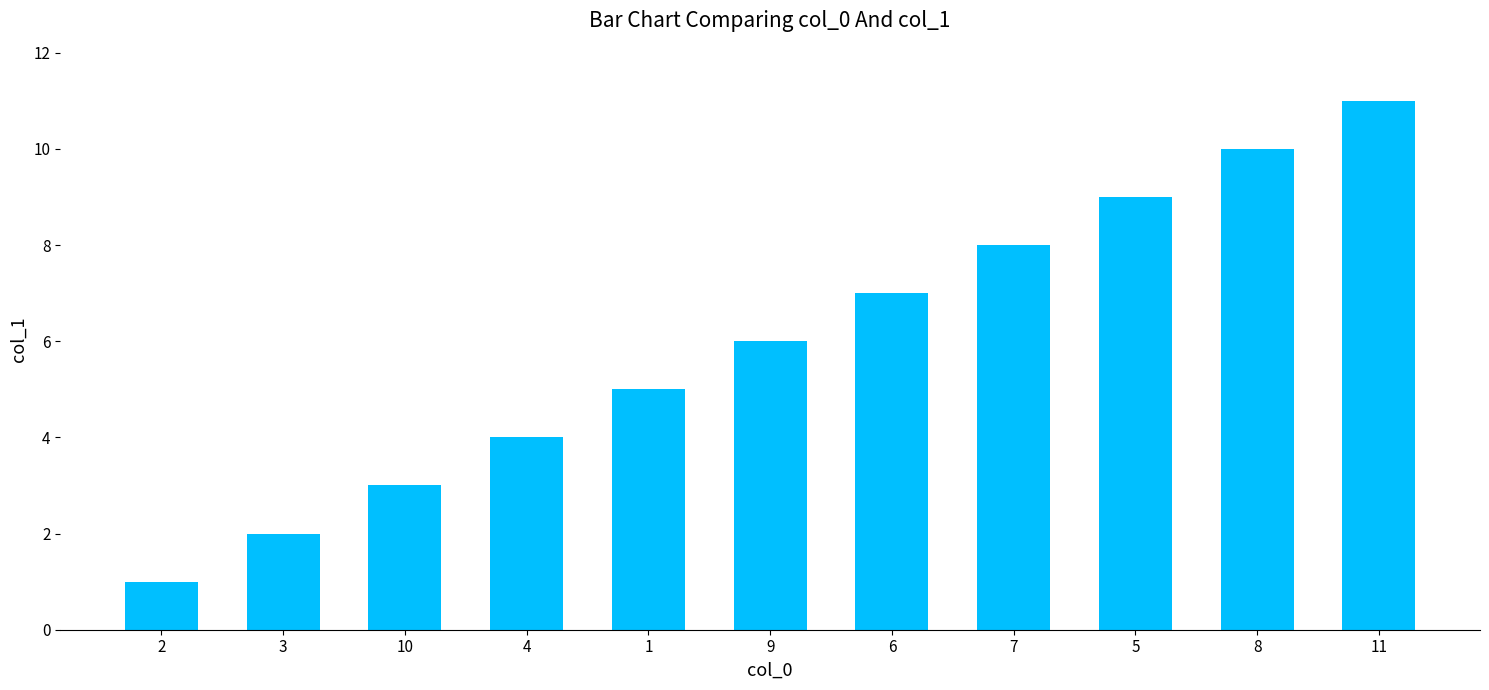

What is the value of the 11th bar from the left?

11